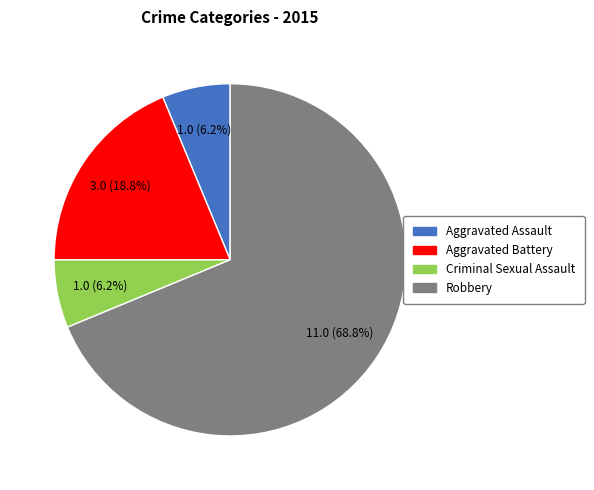

Is it true that Robbery is 69% of the pie?

True